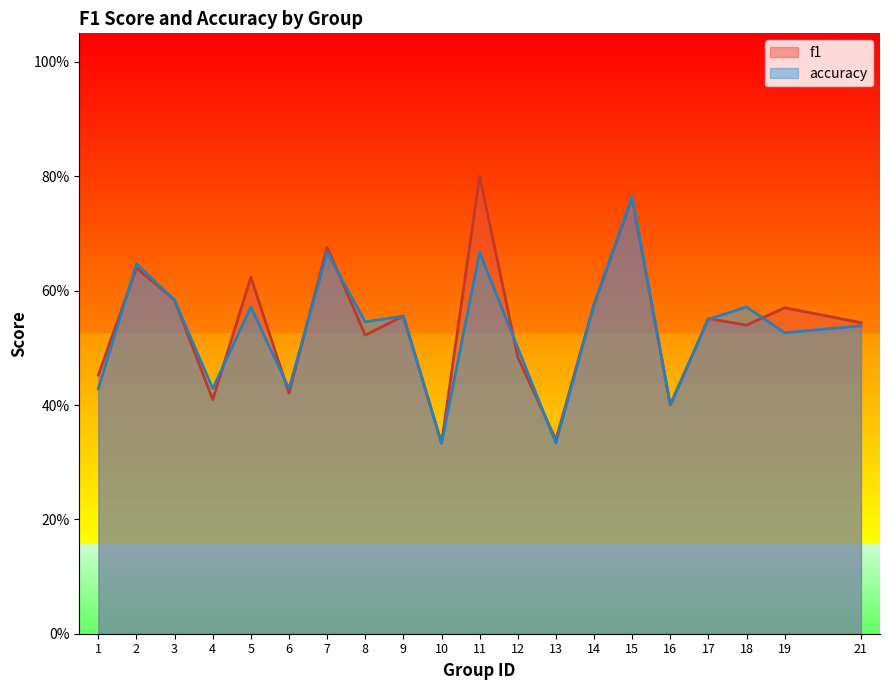

At which category does accuracy reach its first local valley?

4